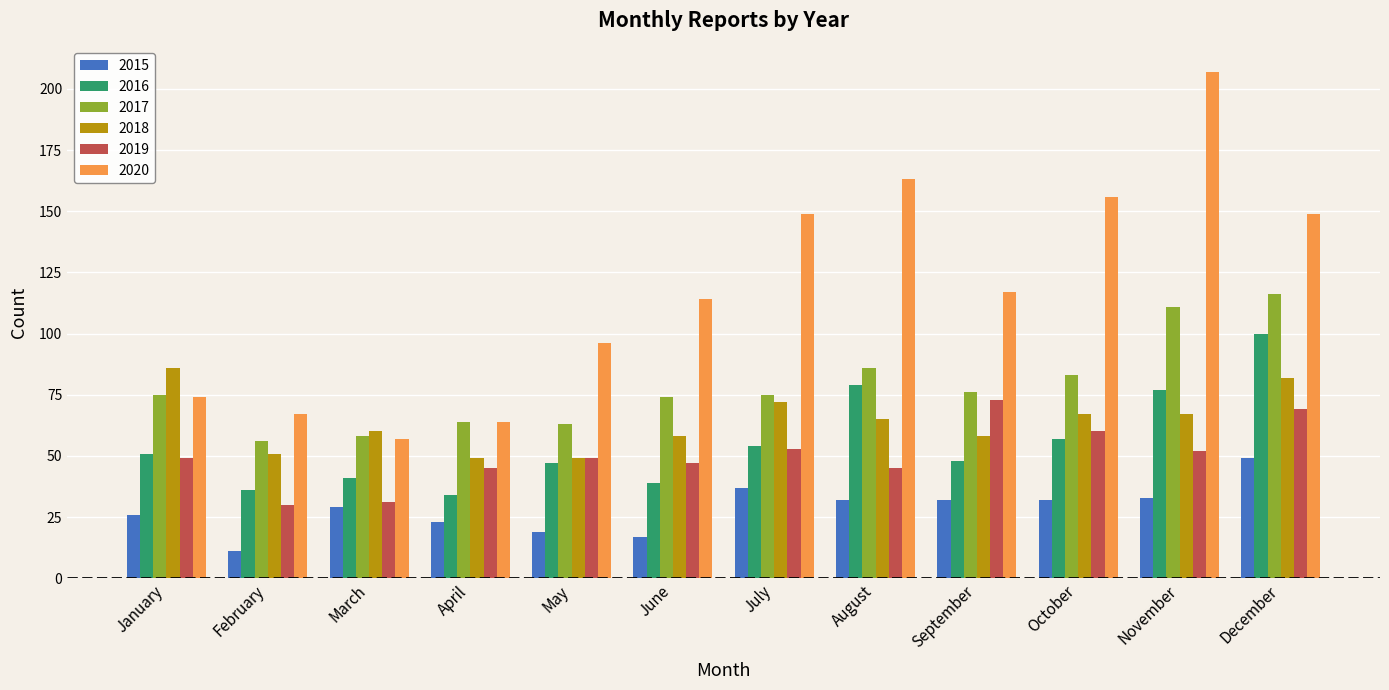

Count the number of data series in this chart.

6